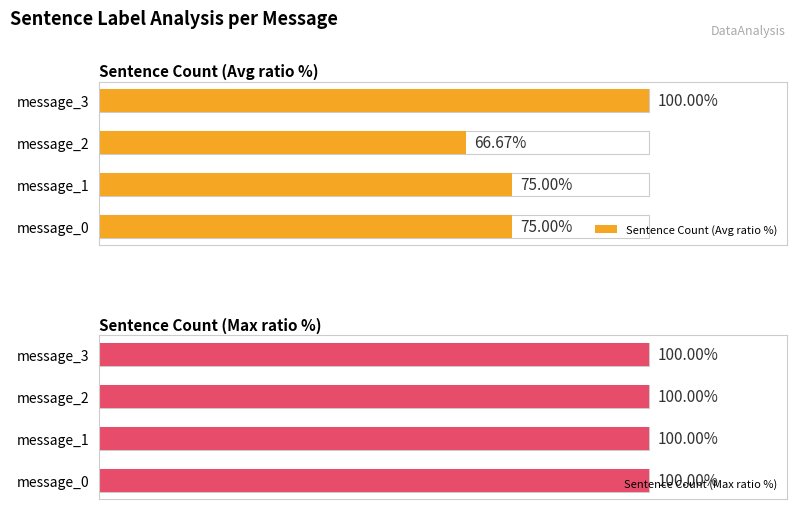

How many data points in Sentence Count (Avg ratio %) are above 75?

1